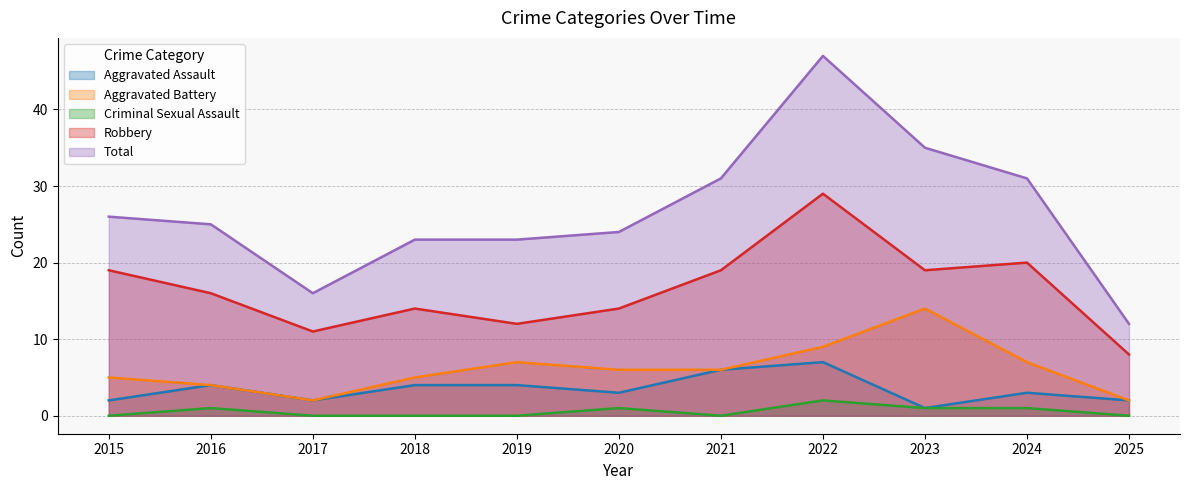

Which series has the widest spread of values?

Total